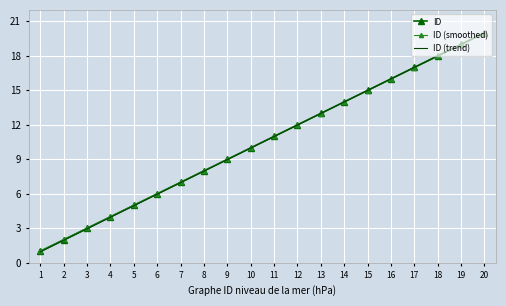

At which category is the sum across all series the highest?

20